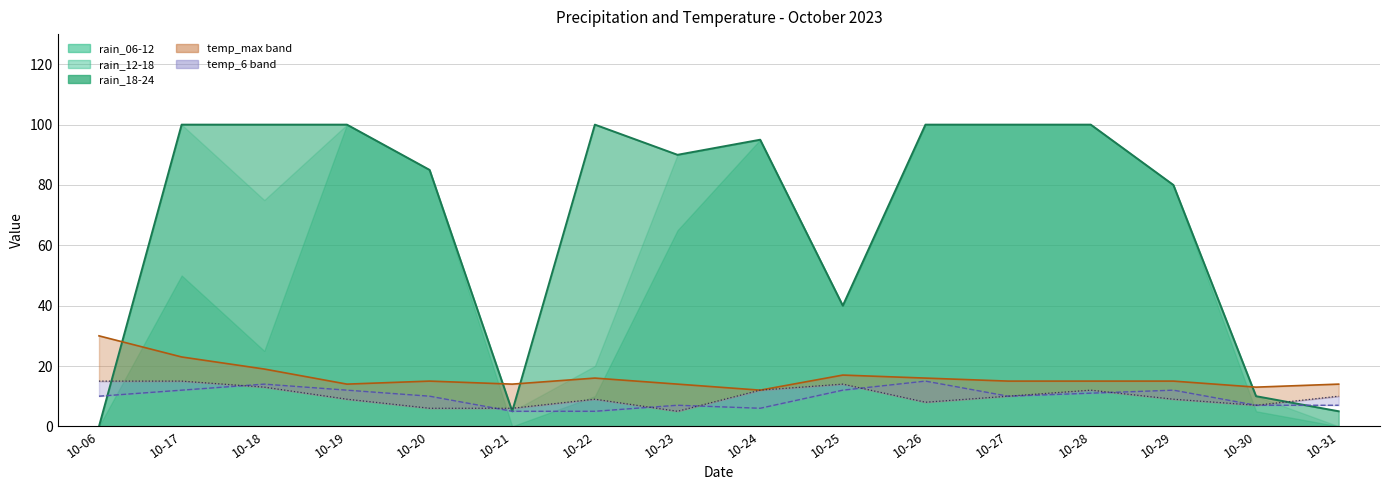

In temp_24, how many points are higher than both neighbors (excluding endpoints)?

3